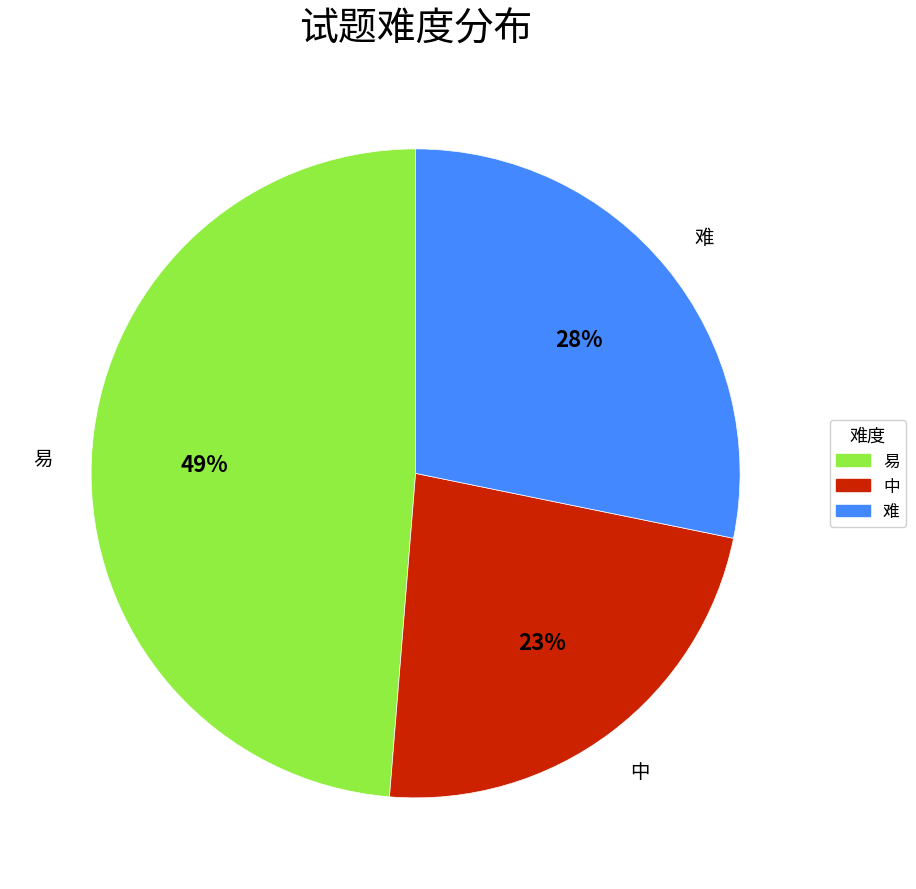

Which category has the biggest portion of the pie?

易